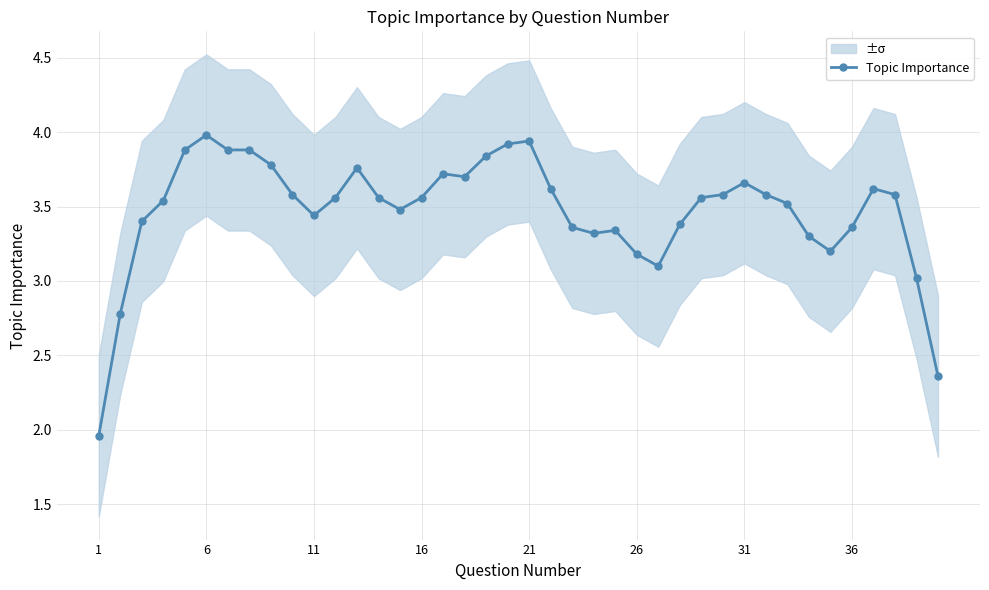

What is the difference between the maximum and minimum values?

2.0